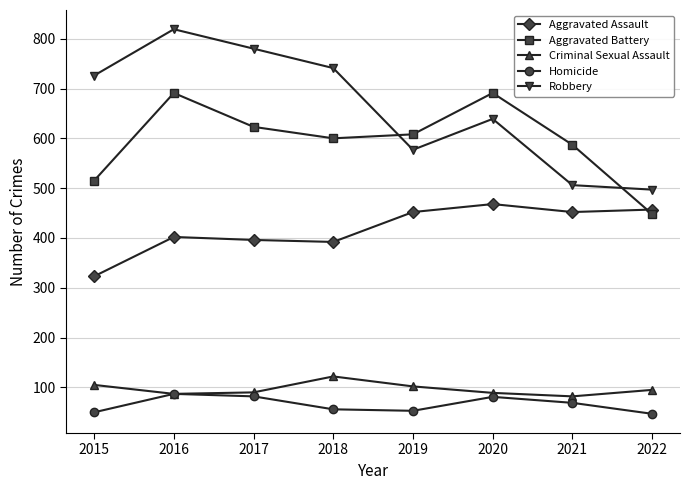

Where is Robbery nearest to the value 658?

2020